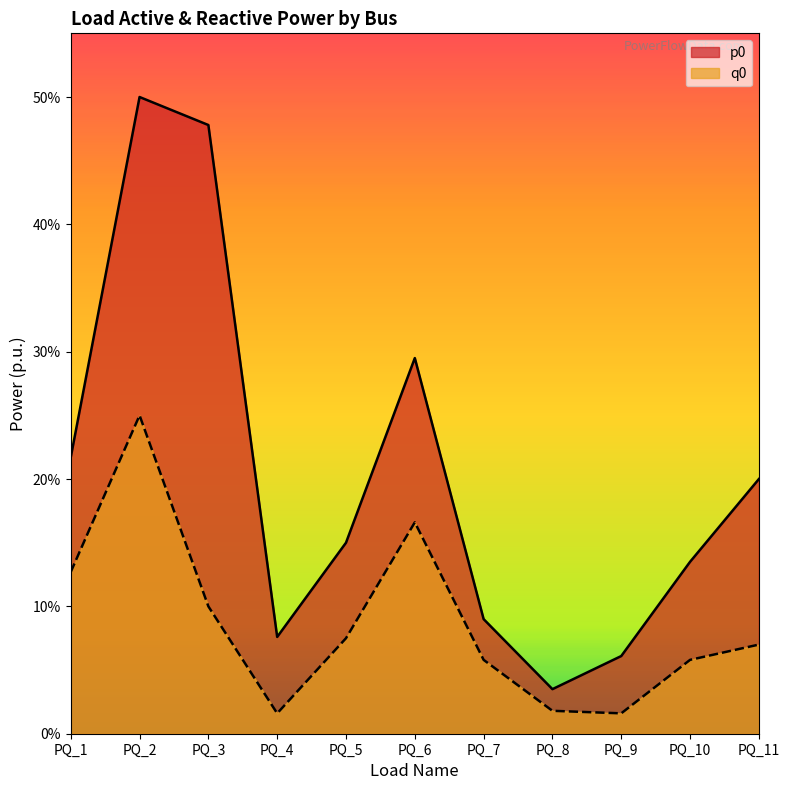

Where is the first local minimum for q0?

PQ_4